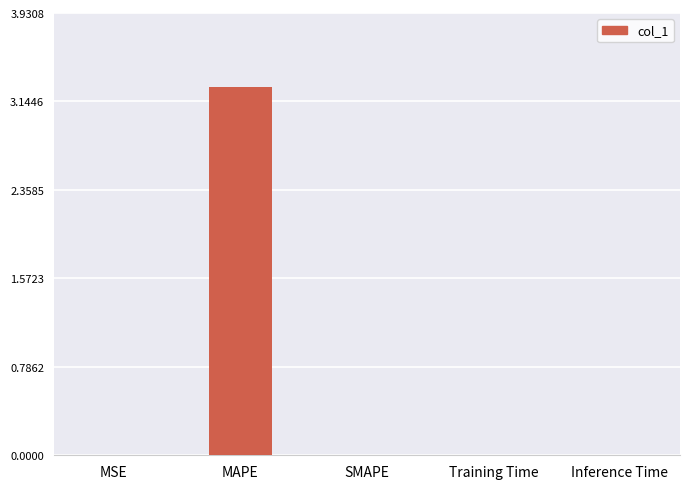

What is the sum of all values?

3.3